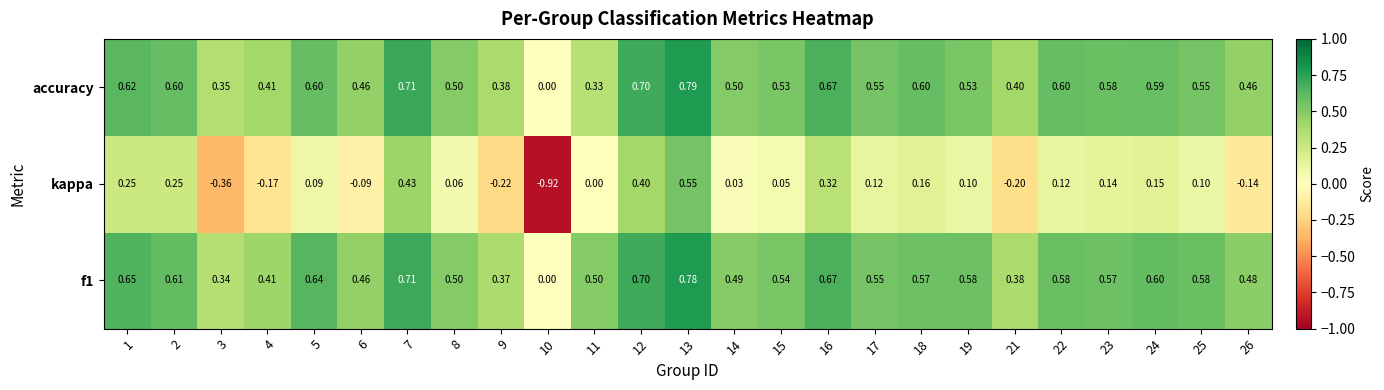

Which series has the largest range (max minus min)?

kappa